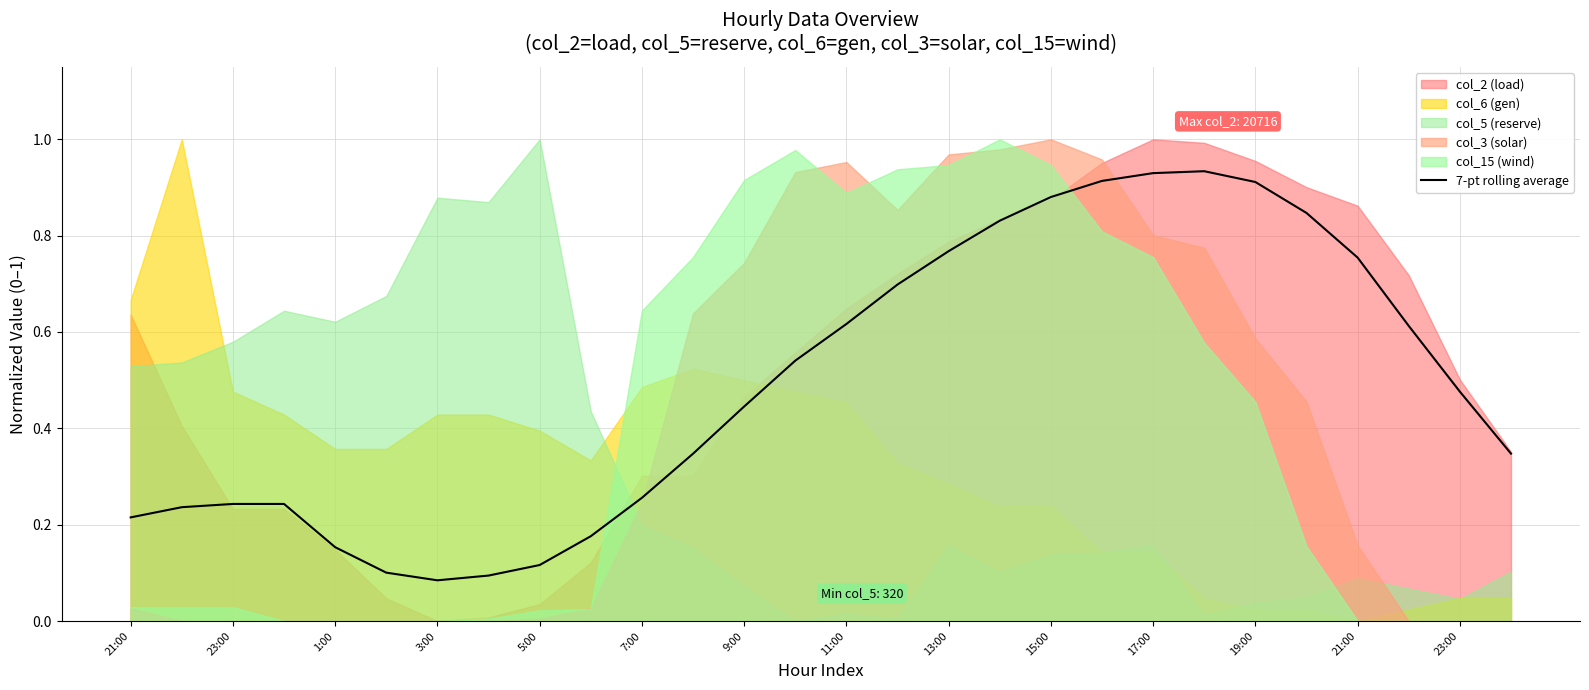

True or false: the data has more than 2 interior local peaks.

False